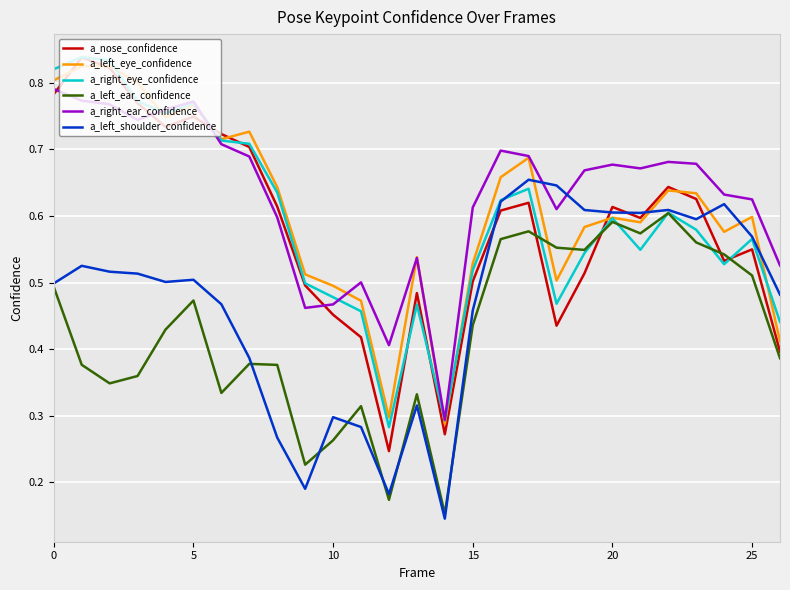

After their last crossing, which series has the higher values: a_left_shoulder_confidence or a_right_ear_confidence?

a_right_ear_confidence